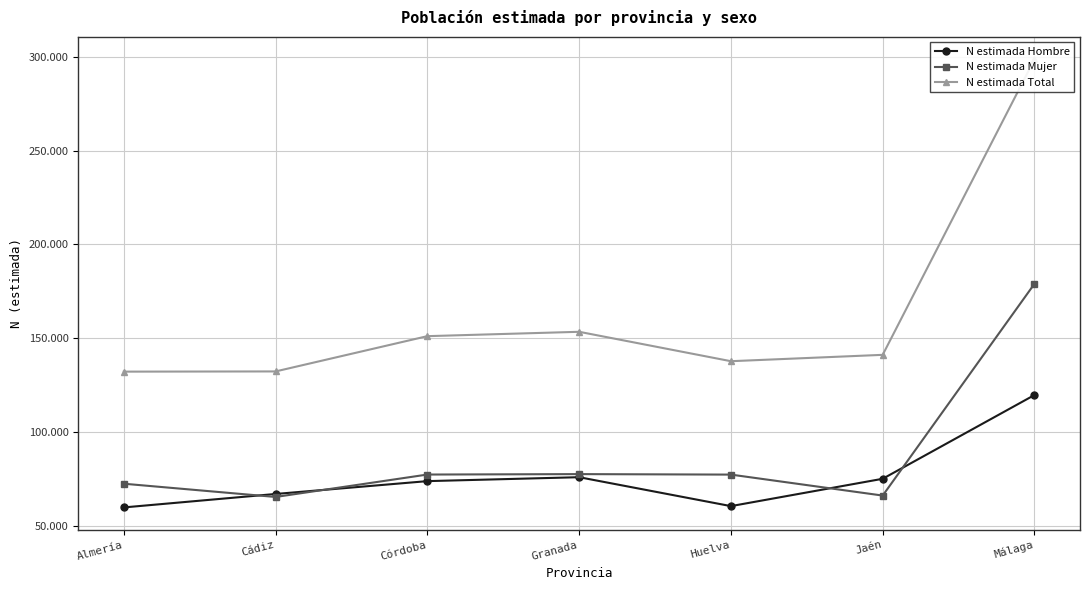

Reading right to left, extract all data points from this chart.

N estimada Hombre: Málaga=119700	Jaén=75040	Huelva=60463	Granada=75884	Córdoba=73788	Cádiz=66940	Almería=59765
N estimada Mujer: Málaga=179014	Jaén=66086	Huelva=77270	Granada=77531	Córdoba=77299	Cádiz=65340	Almería=72407
N estimada Total: Málaga=298714	Jaén=141127	Huelva=137733	Granada=153414	Córdoba=151088	Cádiz=132279	Almería=132172